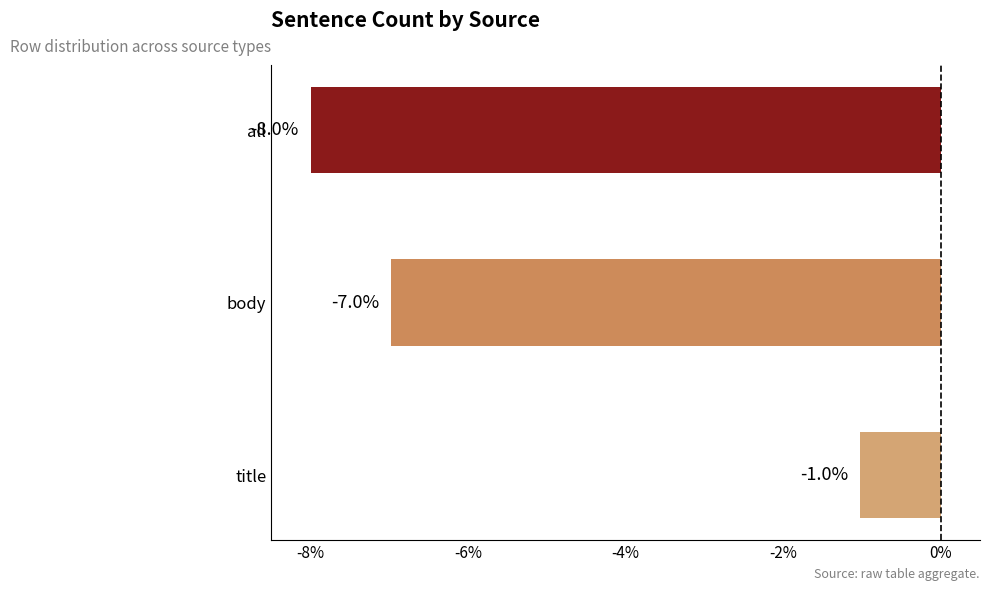

Reading top to bottom, transcribe all the data shown in this chart.

-8.0	-7.0	-1.0